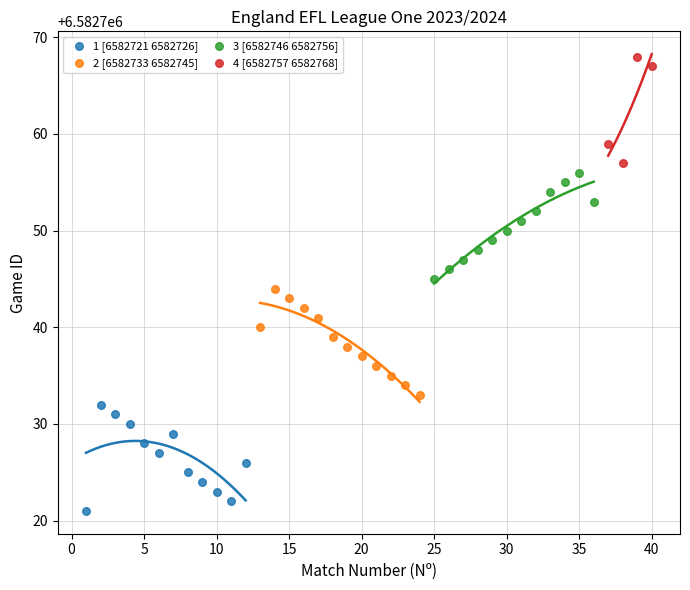

Which series reaches the minimum Y coordinate?

1 [6582721 6582726]